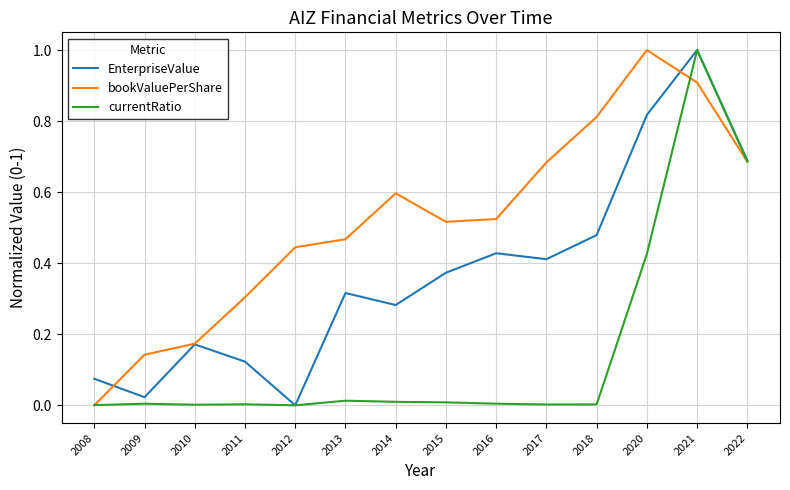

What is the sum of all currentRatio values?

2.2